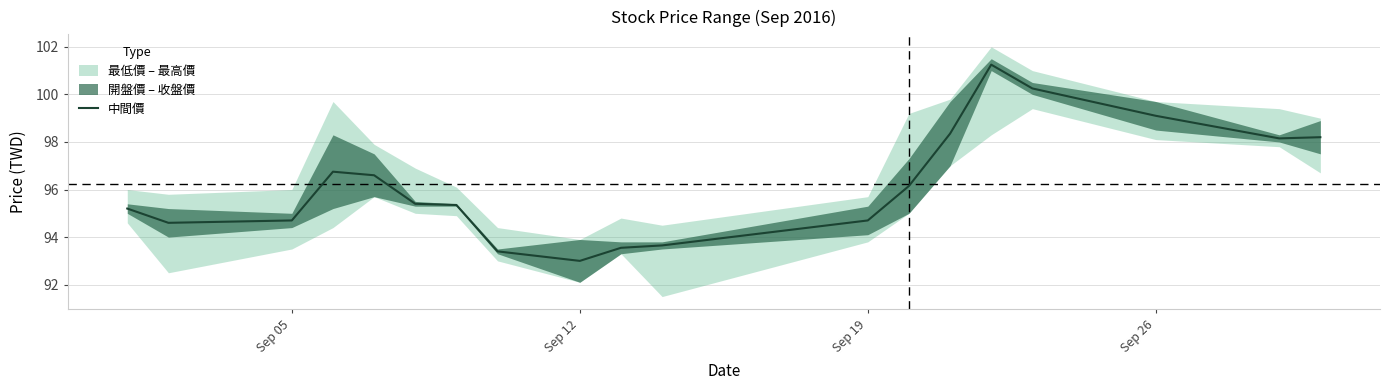

Reading right to left, list all the values displayed in this chart.

98.2	98.2	99.1	100.2	101.2	98.3	96.2	94.7	93.7	93.5	93.0	93.4	95.3	95.4	96.6	96.8	94.7	94.6	95.2